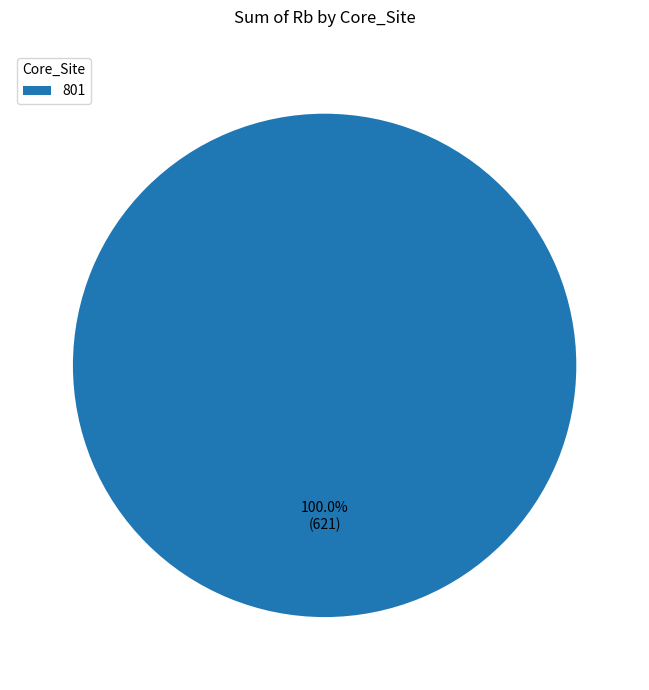

Is there any slice that represents more than half of the pie?

Yes